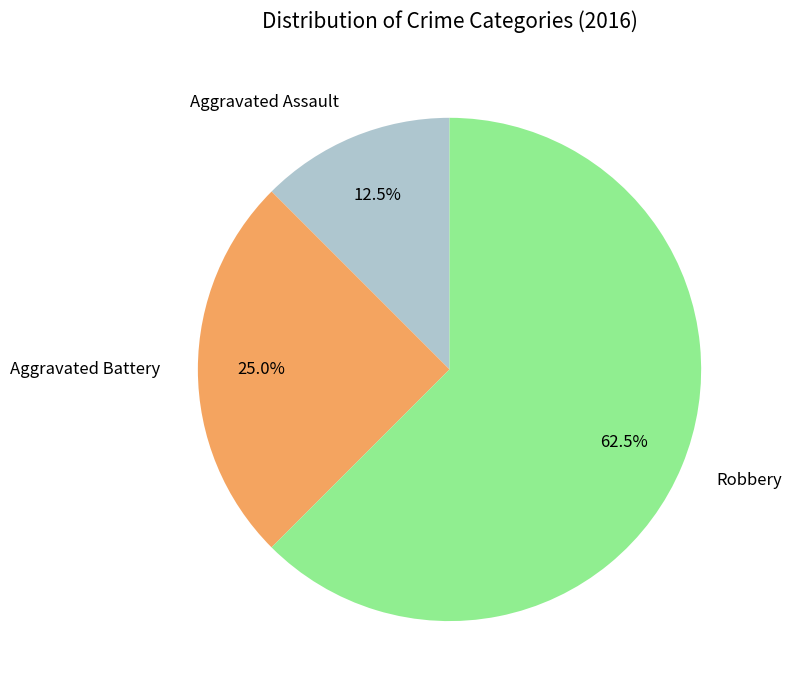

To the nearest percent, what is the average slice percentage?

33%